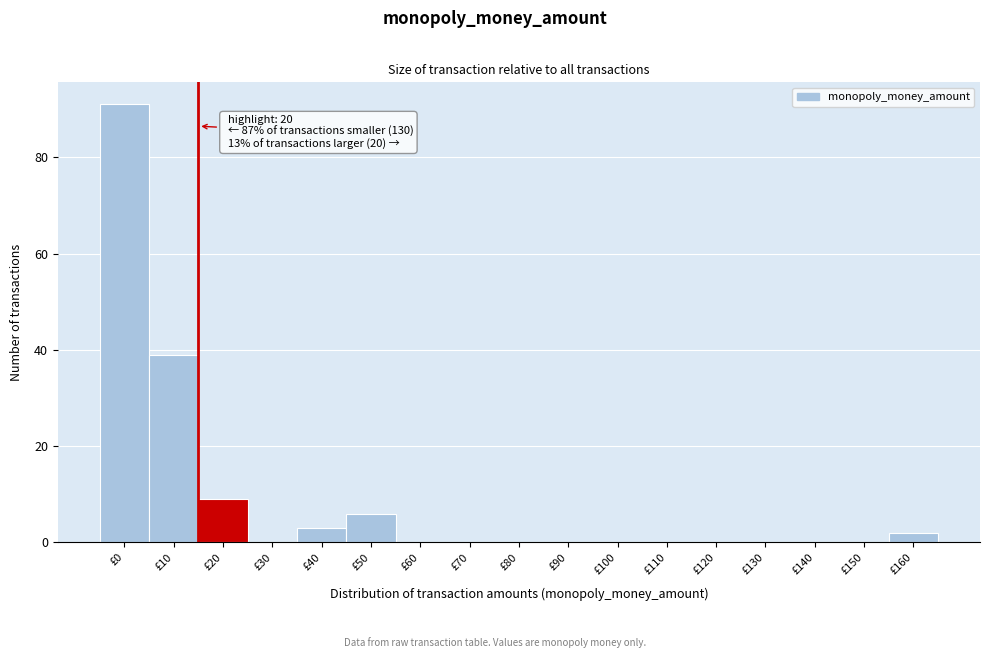

Reading left to right, transcribe all the data shown in this chart.

£0=91	£10=39	£20=9	£30=0	£40=3	£50=6	£60=0	£70=0	£80=0	£90=0	£100=0	£110=0	£120=0	£130=0	£140=0	£150=0	£160=2